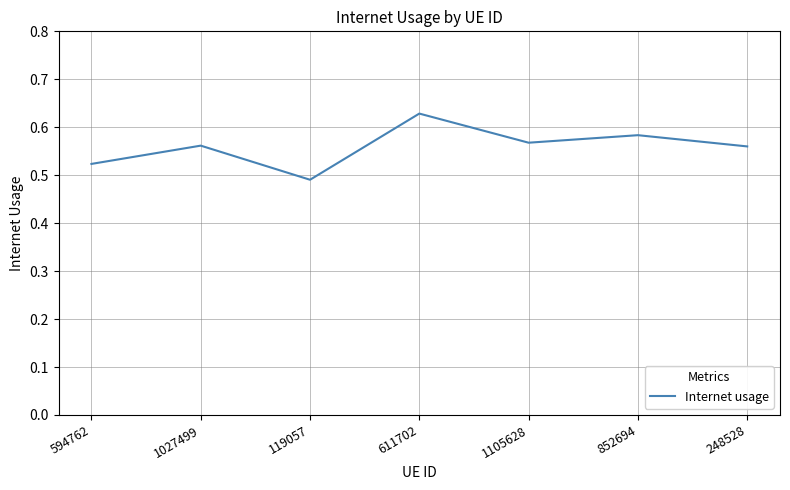

Is it true that the value at 1027499 is 0.9?

False